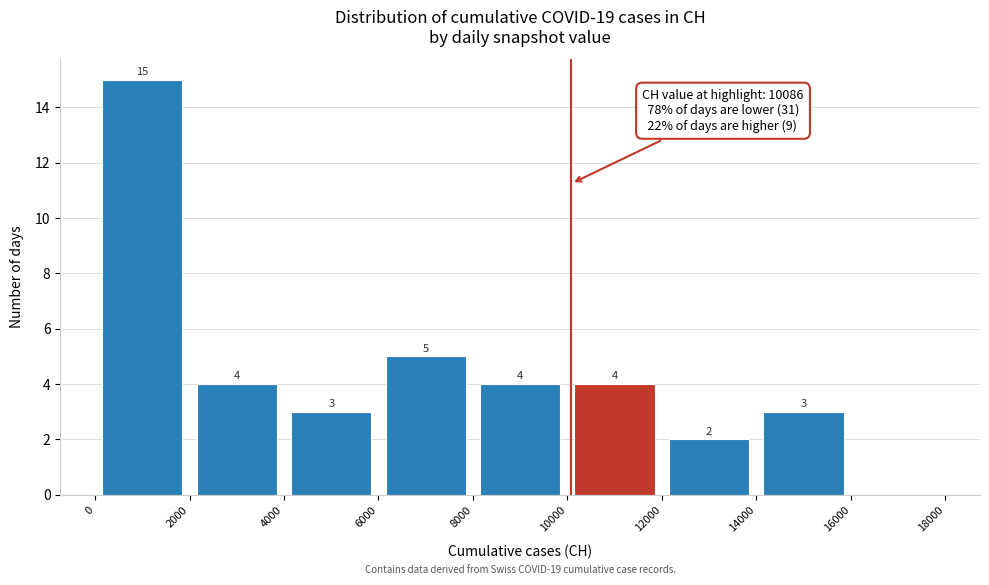

Over which range of the x-axis is the bar tallest?

0 to 2000